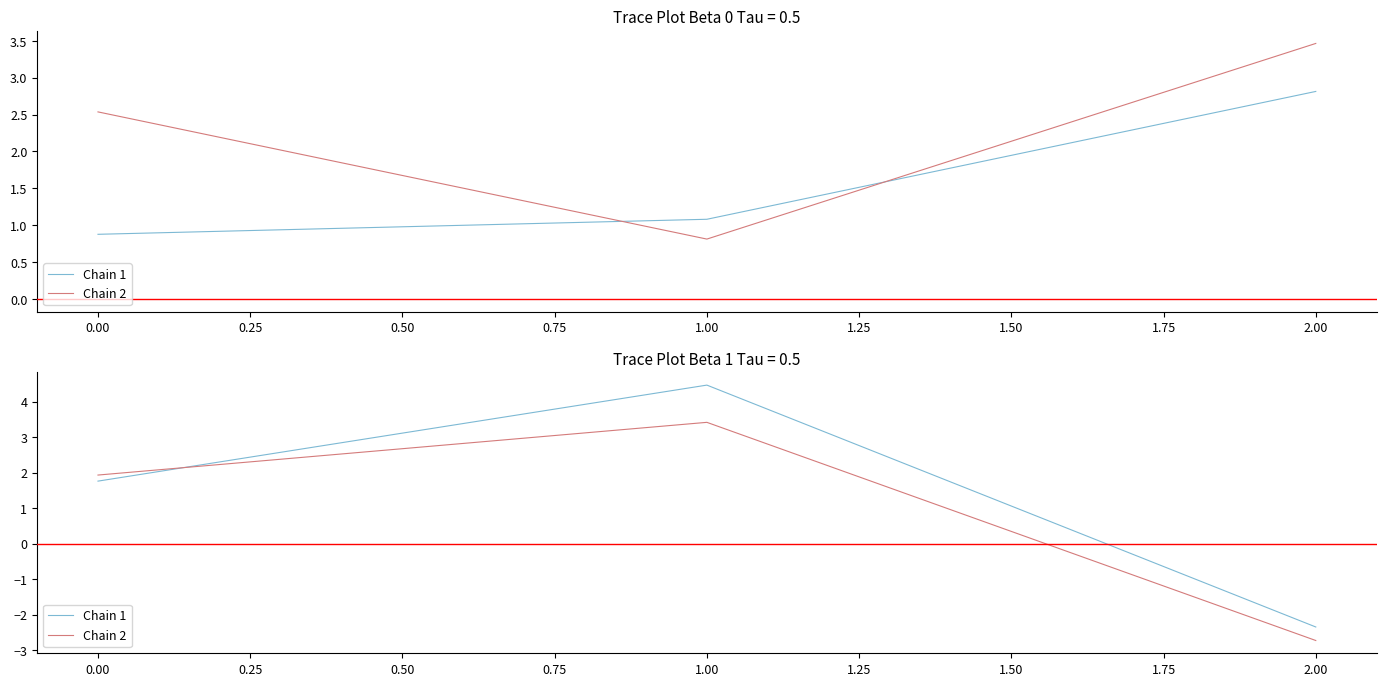

The value of Chain 1 at 2.00 is -4.0. True or false?

False